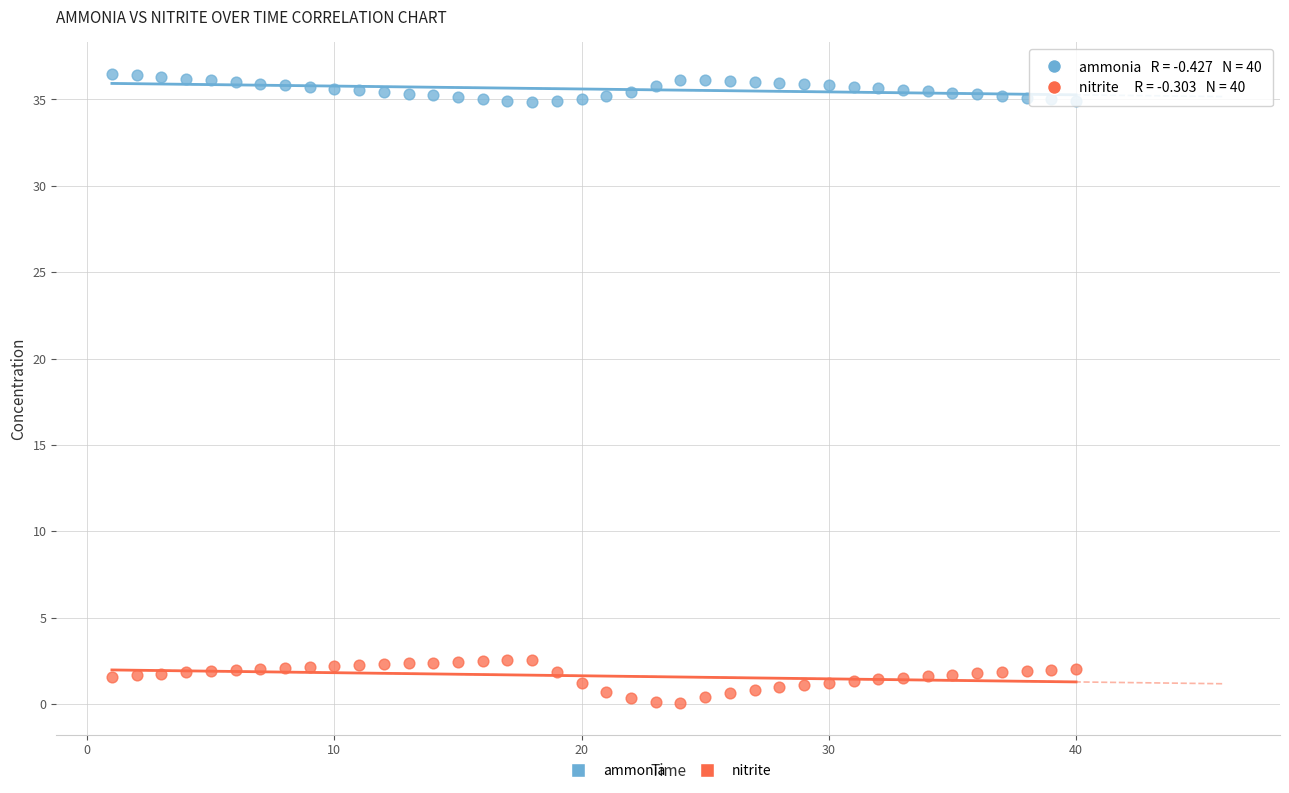

Which series contains the lowest Y value?

nitrite